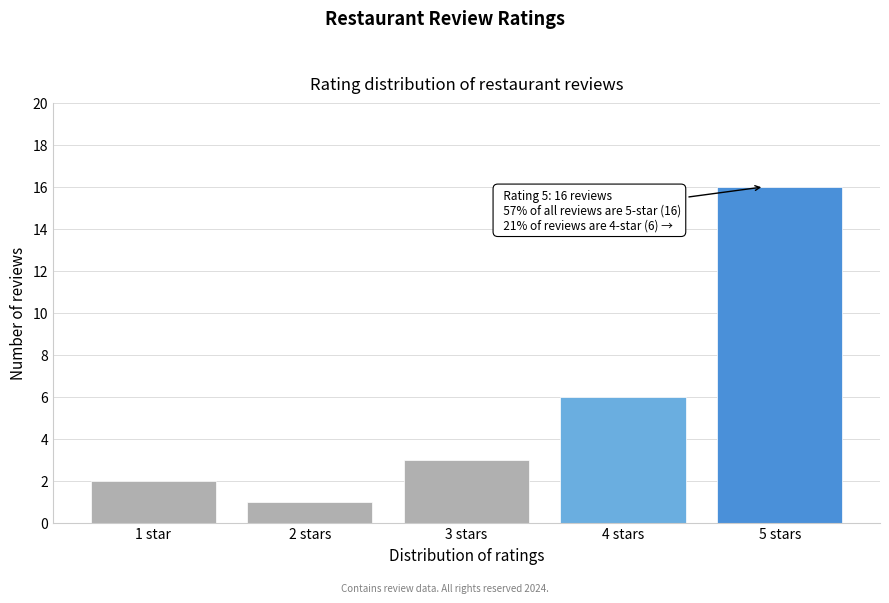

Reading left to right, list all the values displayed in this chart.

1 star=2	2 stars=1	3 stars=3	4 stars=6	5 stars=16